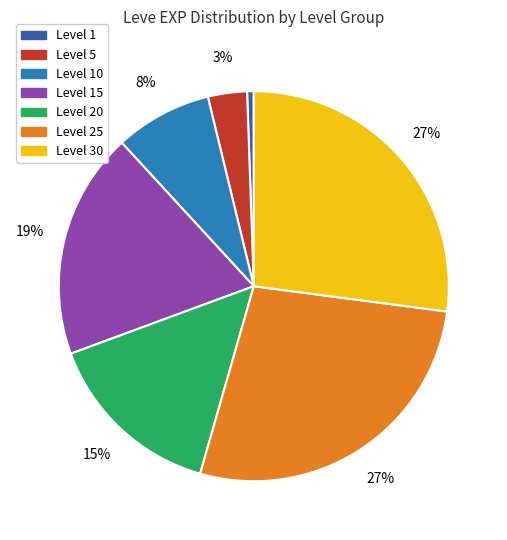

How many slices are in this pie chart?

7